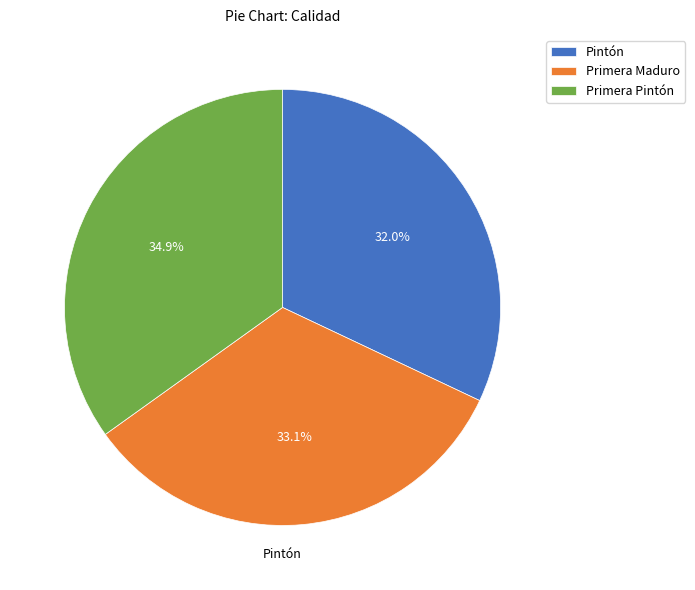

Does any single category account for the majority?

No